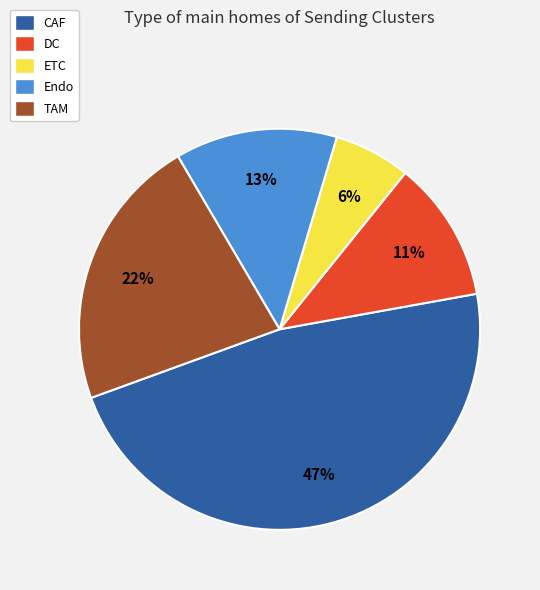

Between ETC and TAM, which is larger?

TAM